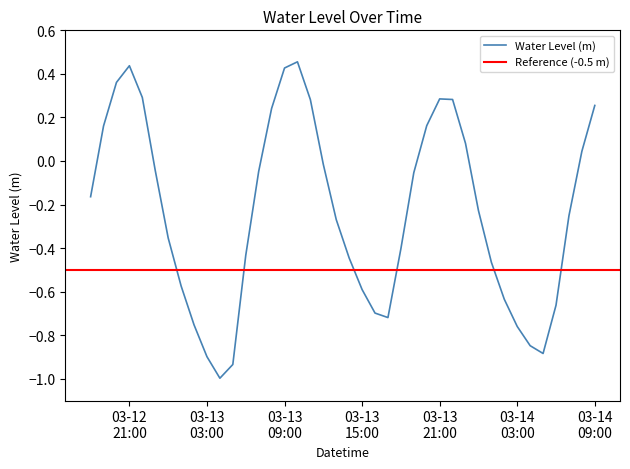

What value does the data have at 2023-03-13 22:00:00?

0.3